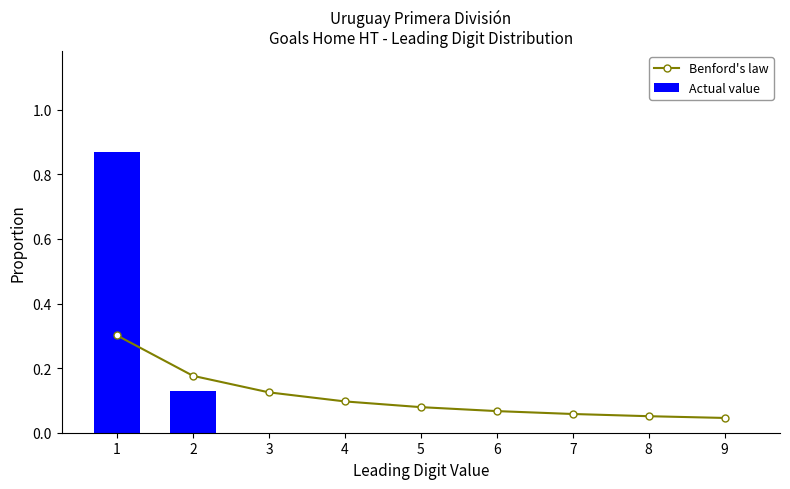

At which label is Actual value closest to 0?

3